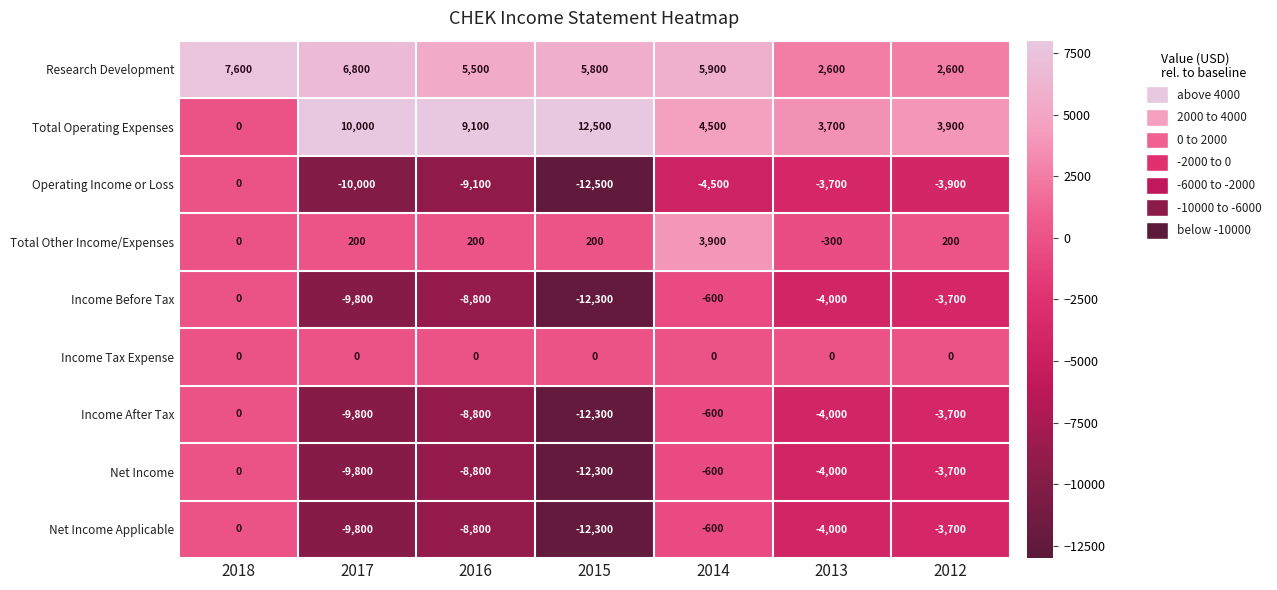

Which series has the largest total across all categories?

Total Operating Expenses